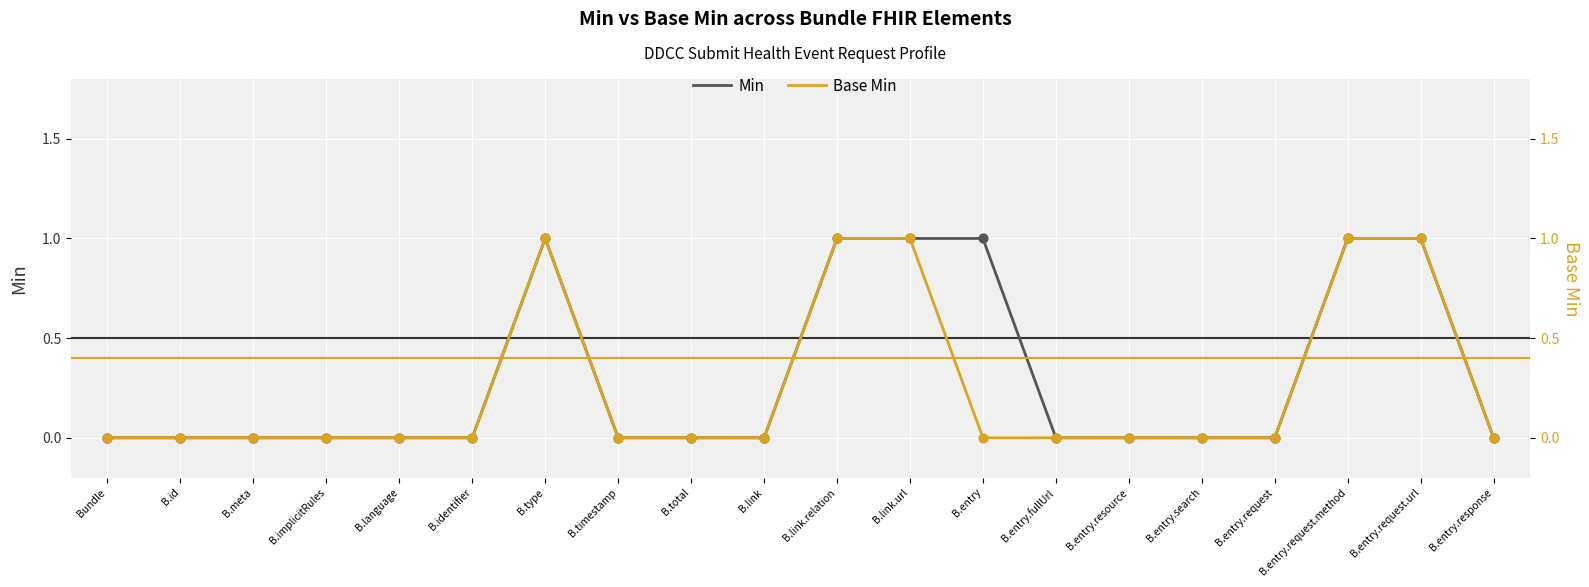

What is the total value across all series at B.type?

2